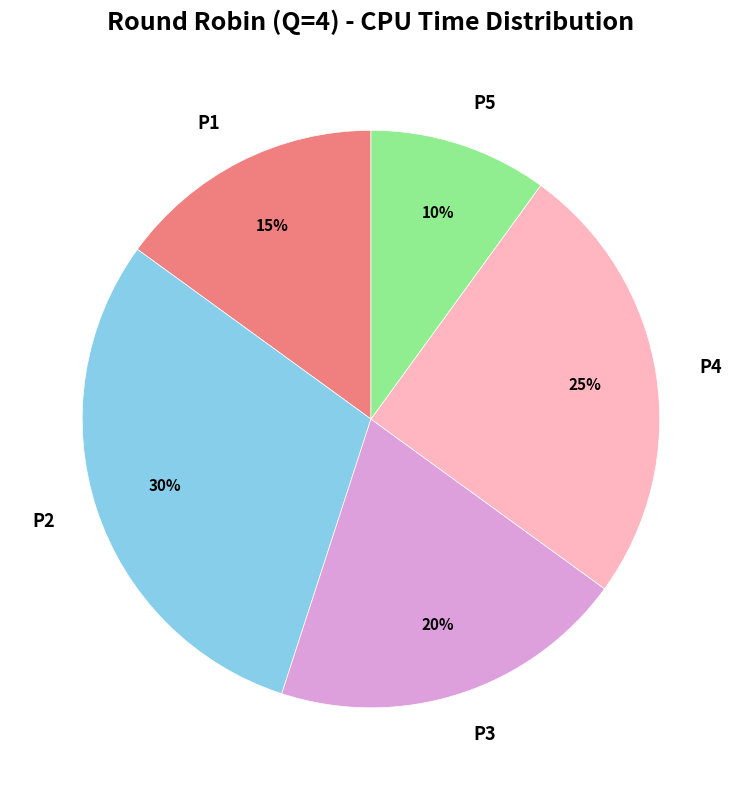

Which has a higher value, P5 or P3?

P3